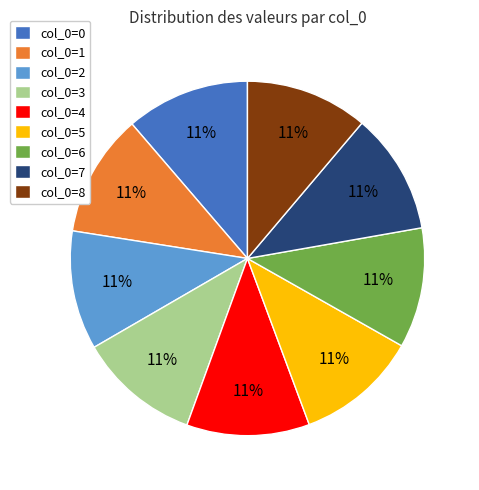

To the nearest percent, what is the combined percentage of col_0=0 and col_0=7?

22%